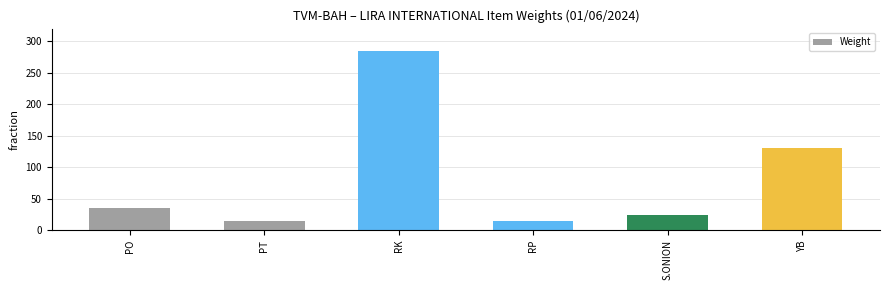

What is the sum of the values at YB and RK?

415.0